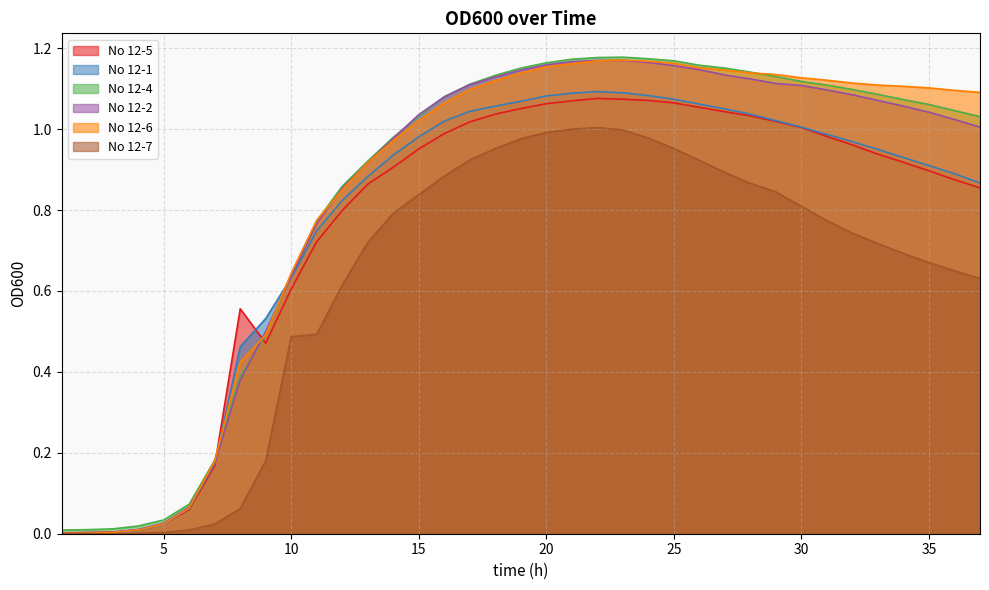

Which label corresponds to the smallest value in the chart?

1